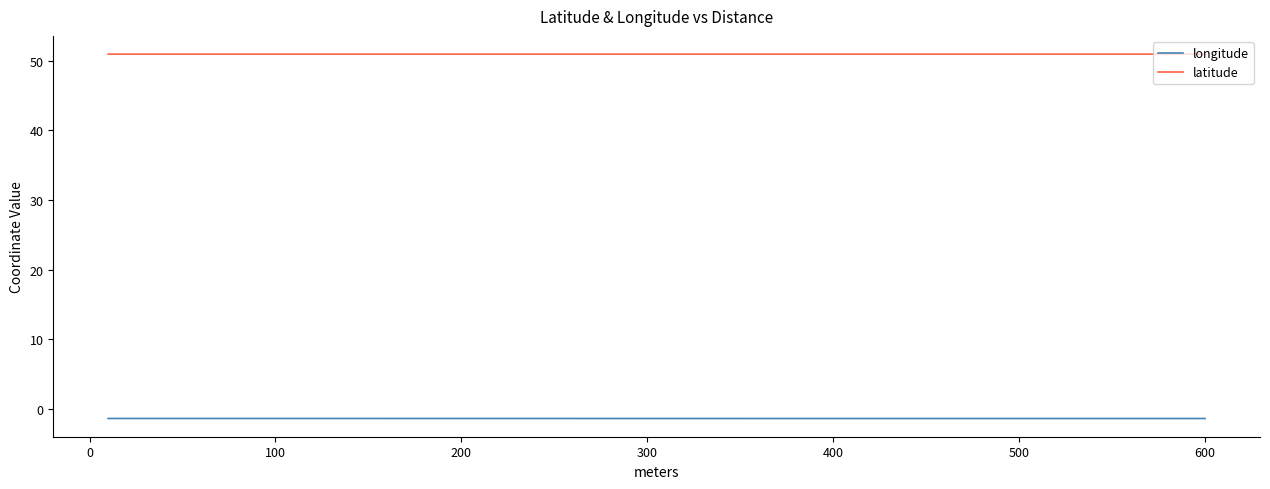

True or false: latitude and longitude intersect in this chart.

False